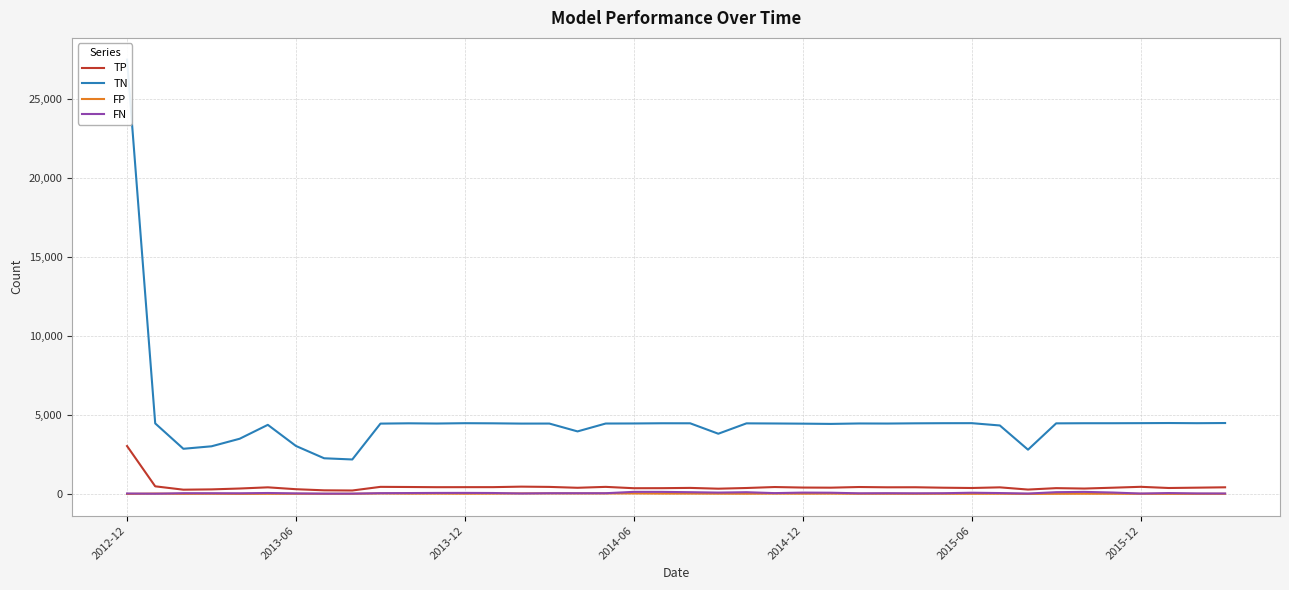

List the series in order of their peak value, highest first.

TN, TP, FN, FP